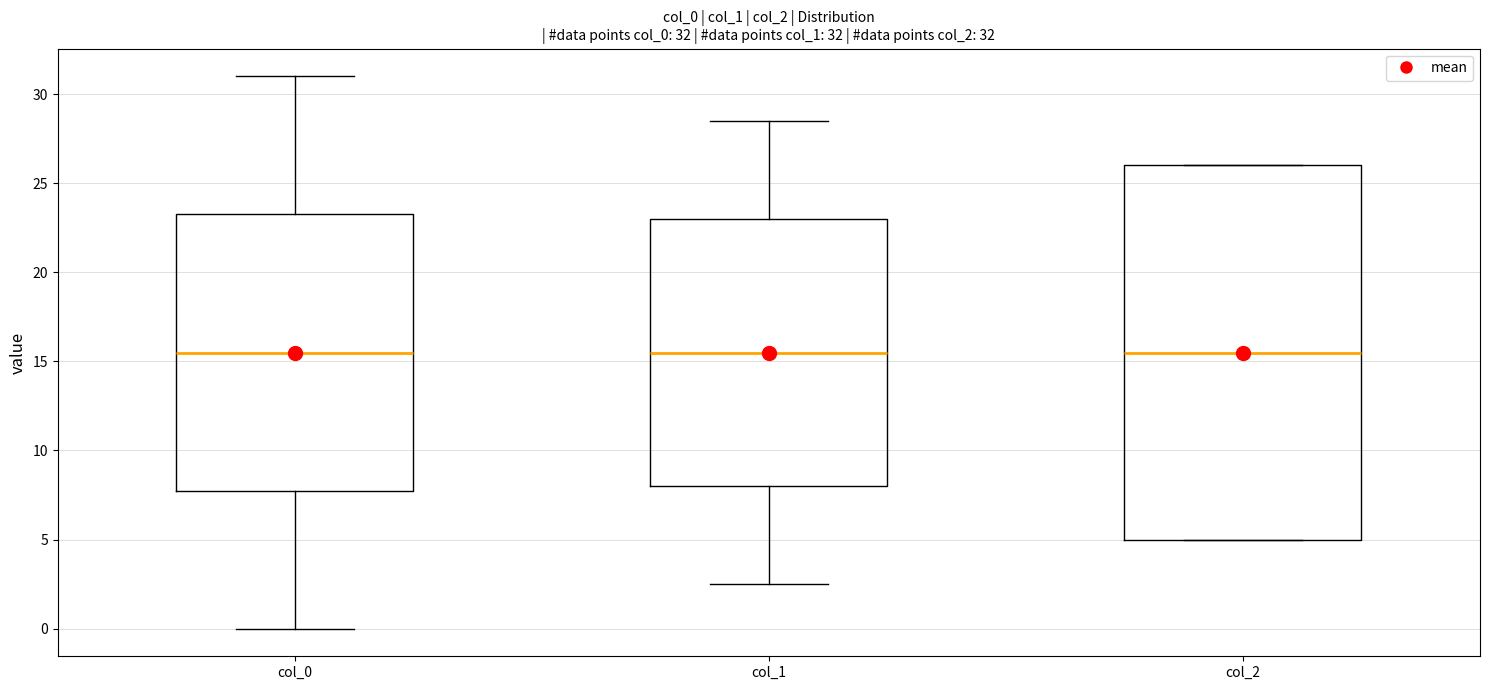

Comparing the boxes themselves (not the whiskers), which one is the tallest?

col_2